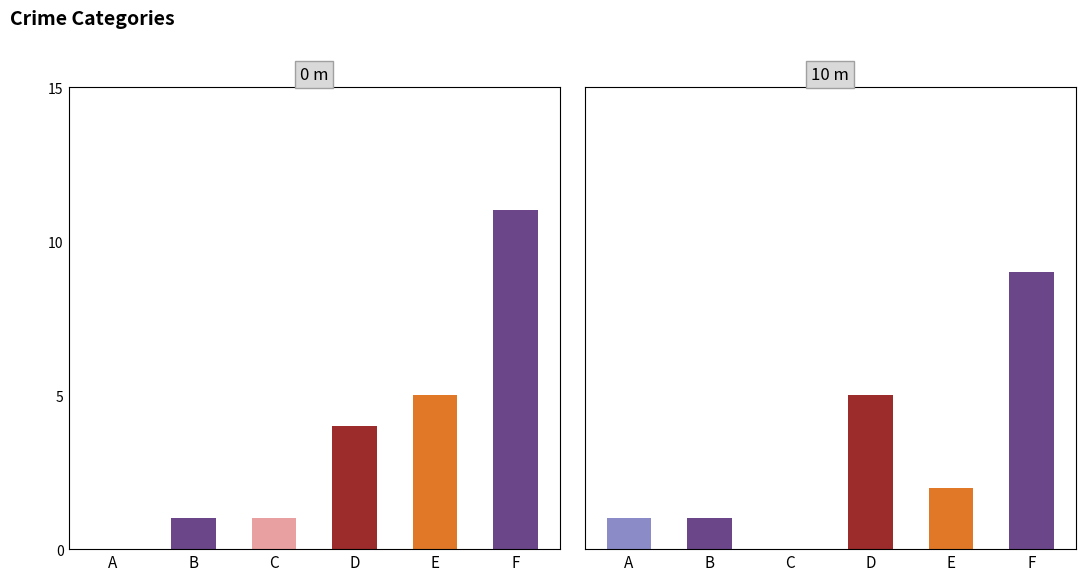

How many bars are there in each group?

6